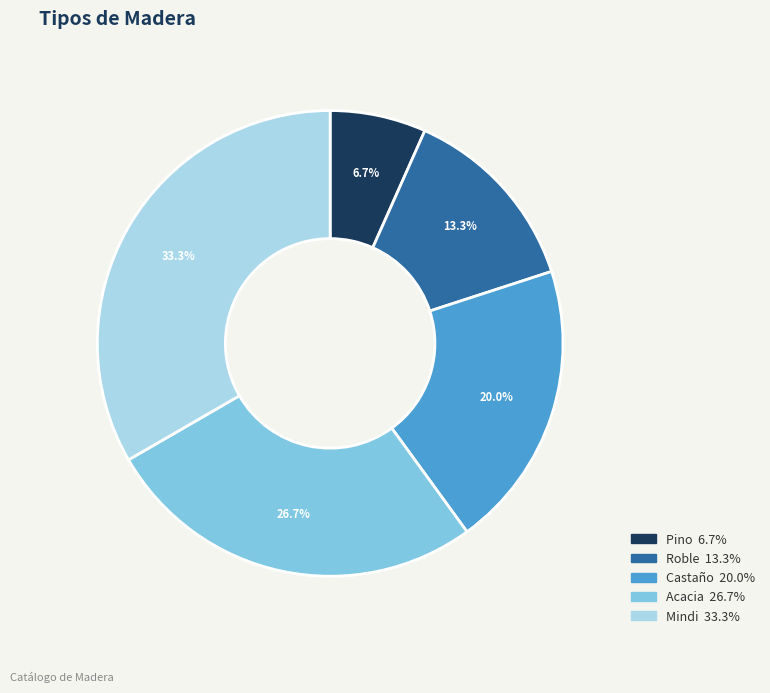

What percentage do Pino and Roble together represent?

20.0%